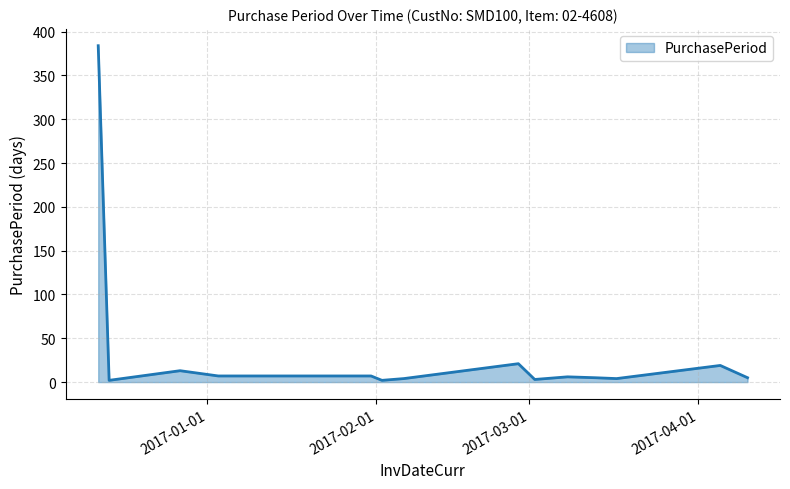

What is the difference between the maximum and minimum values?

382